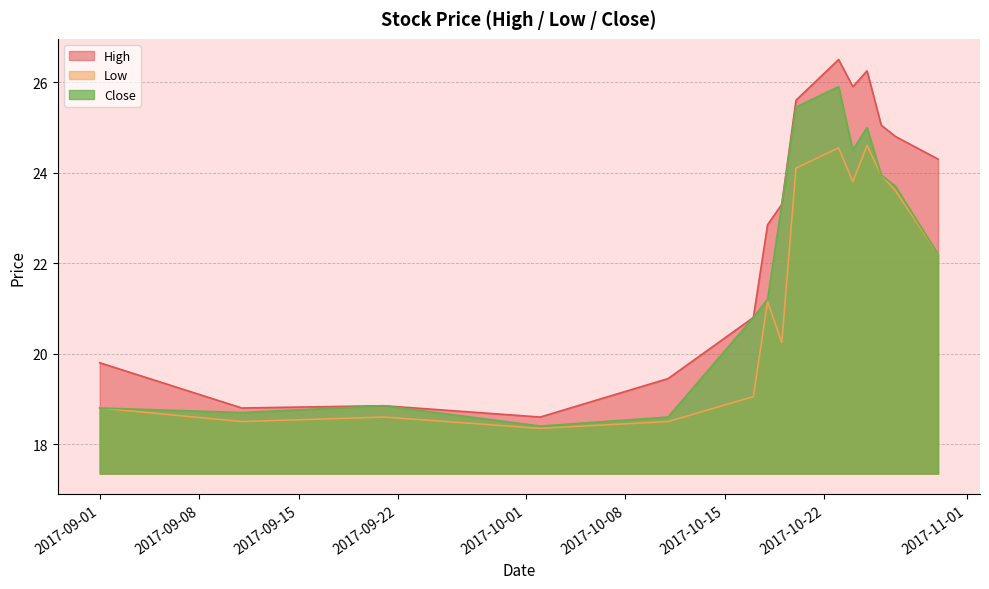

List the labels in order of Close value, largest first.

2017-10-23, 2017-10-20, 2017-10-25, 2017-10-24, 2017-10-26, 2017-10-27, 2017-10-19, 2017-10-30, 2017-10-18, 2017-10-17, 2017-09-21, 2017-09-01, 2017-09-11, 2017-10-11, 2017-10-02